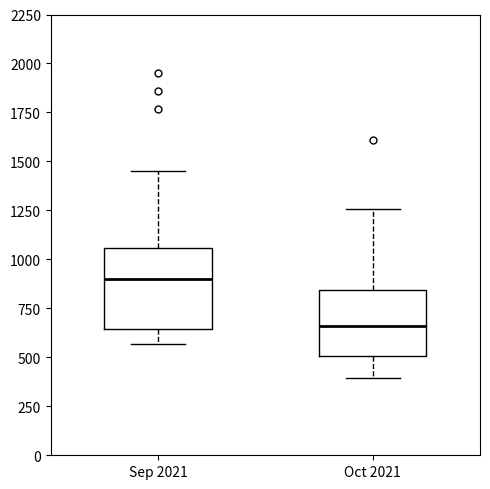

Reading left to right, transcribe this box plot: for each box, give where its median line is, the range the box spans, and where its two whiskers end, as read against the y-axis. The values are not printed on the chart, so give them approximately, as read against the axis.

Sep 2021: median 900, box 650 to 1050, whiskers 550 to 1450
Oct 2021: median 650, box 500 to 850, whiskers 400 to 1250